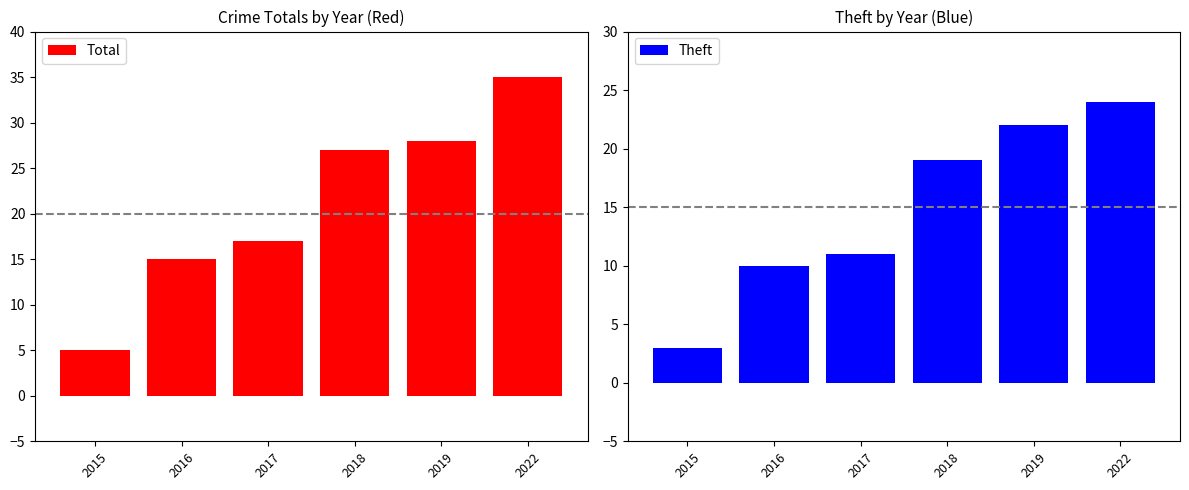

Where does the Theft series first go above 19?

2019